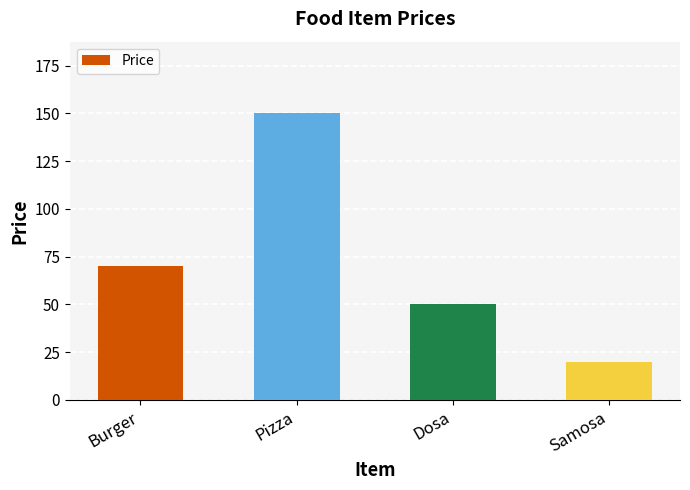

Between Samosa and Pizza, which is larger?

Pizza